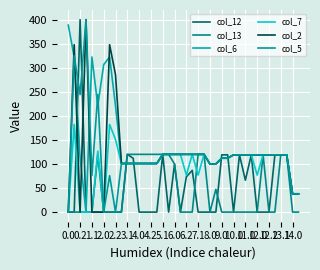

Rank the categories by col_2 value from lowest to highest.

0.0, 1.1, 2.2, 3.1, 4.0, 38, 39, 24, 25, 6.0, 6.2, 7.1, 8.0, 9.0, 10.0, 11.0, 26, 27, 28, 29, 30, 31, 32, 33, 34, 35, 36, 37, 12.0, 12.2, 13.1, 14.0, 20, 21, 22, 23, 5.1, 0.2, 4.2, 2.0